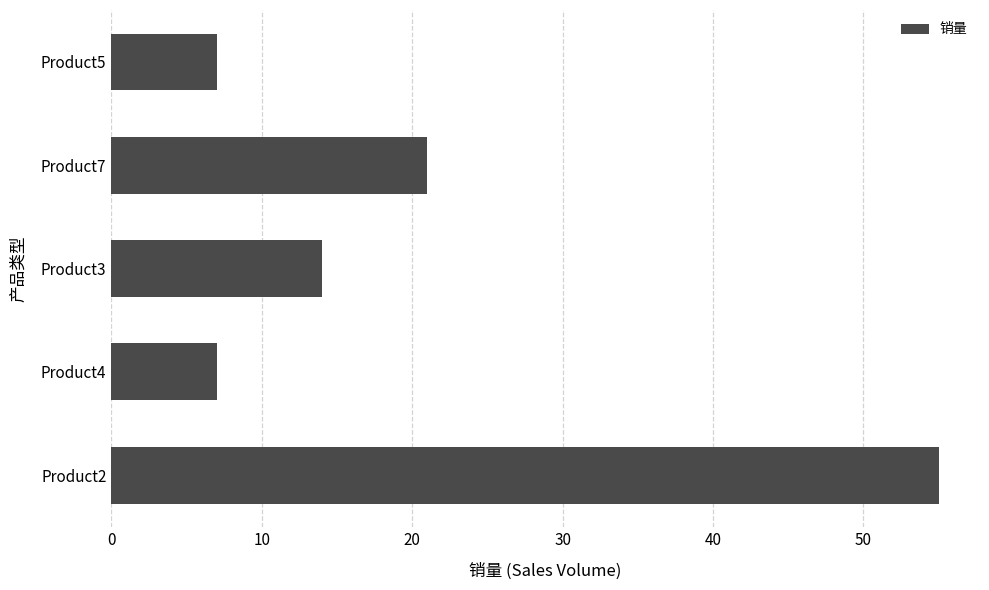

What is the average value?

21